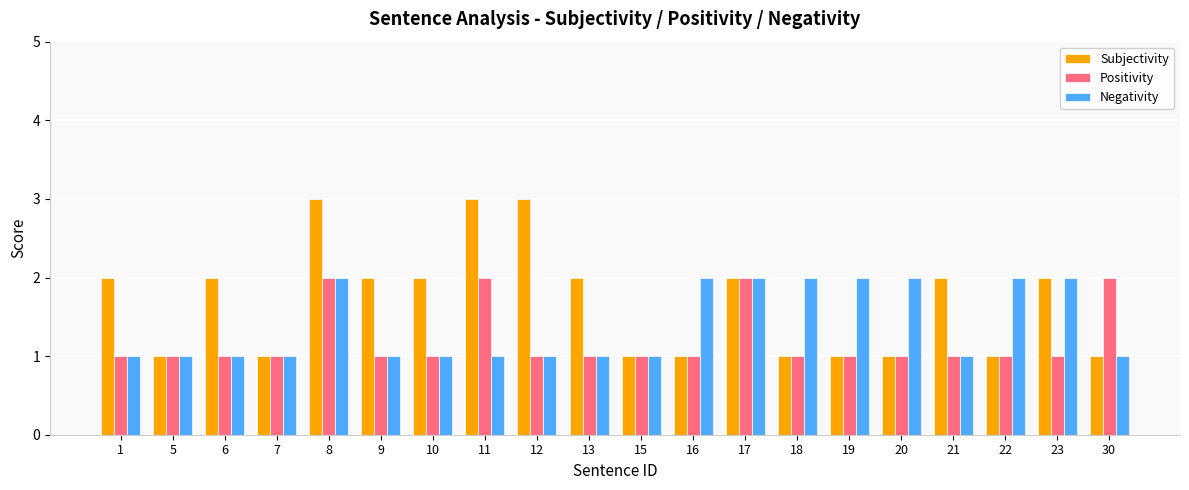

What is the greatest value displayed?

3